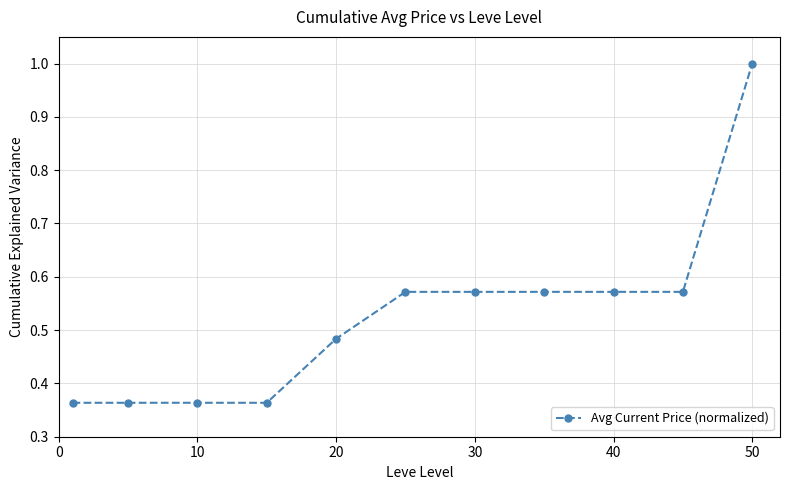

What is the maximum value shown in the chart?

1.0